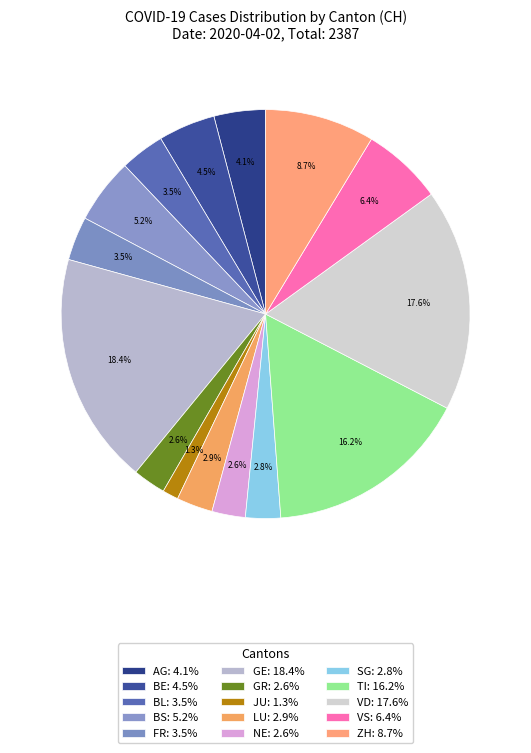

How many segments does this pie chart have?

15